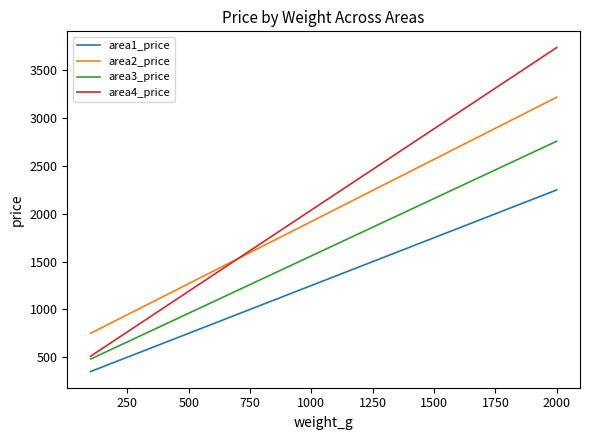

What is the minimum value for area3_price?

480